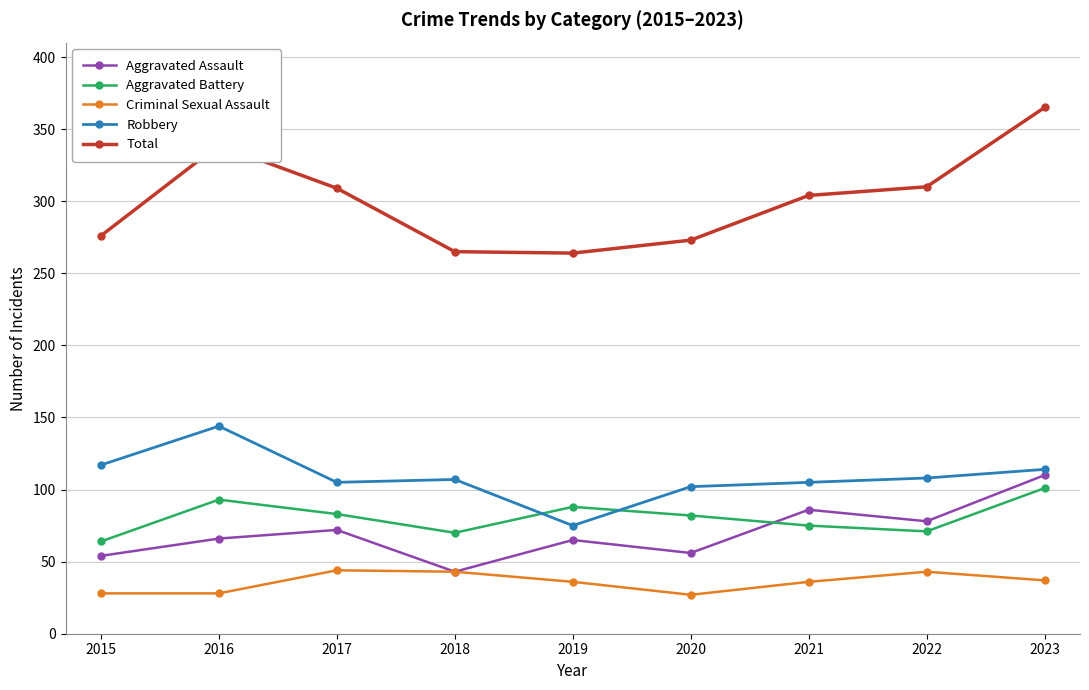

True or false: Robbery and Aggravated Battery cross at least once.

True